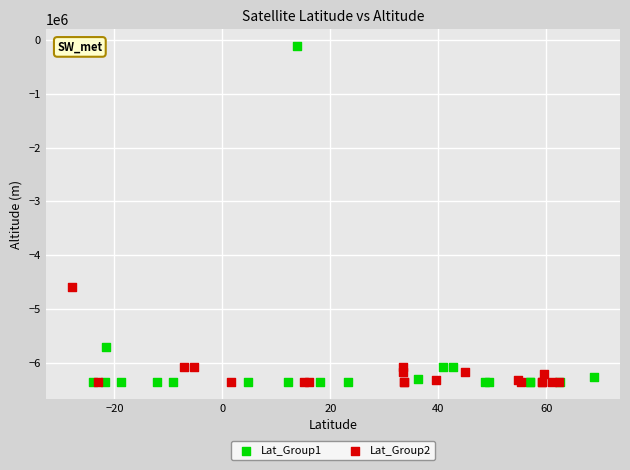

Which series reaches the maximum Y coordinate?

Lat_Group1